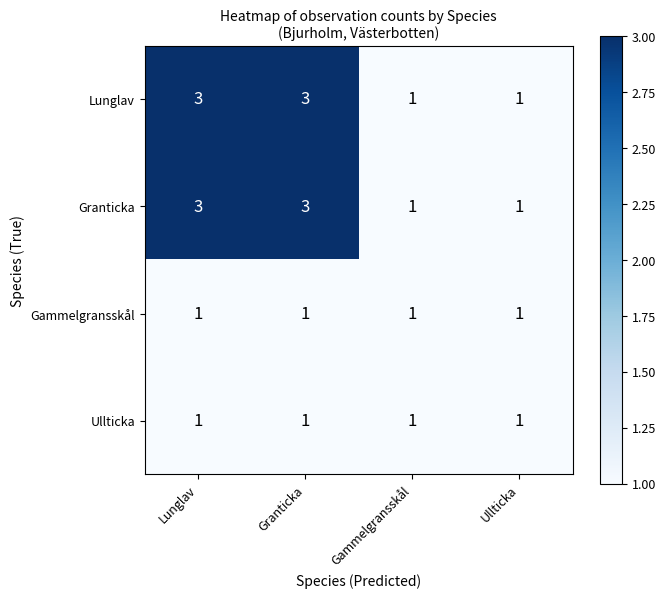

Reading left to right, extract all data points from this chart.

Lunglav: 3	3	1	1
Granticka: 3	3	1	1
Gammelgransskål: 1	1	1	1
Ullticka: 1	1	1	1